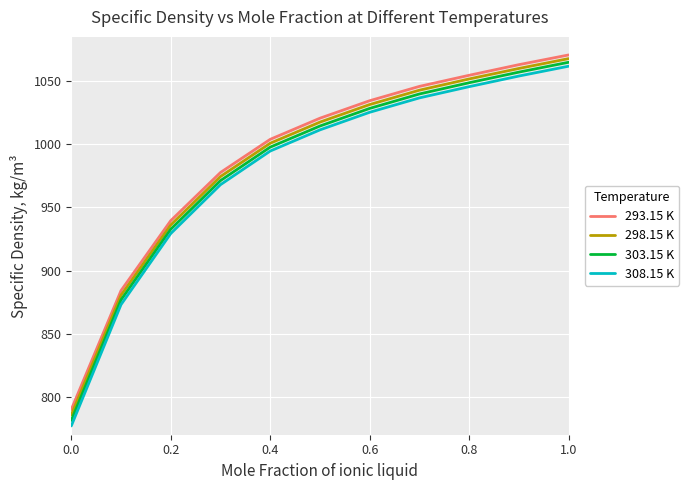

True or false: 308.15 K and 293.15 K cross at least once.

False